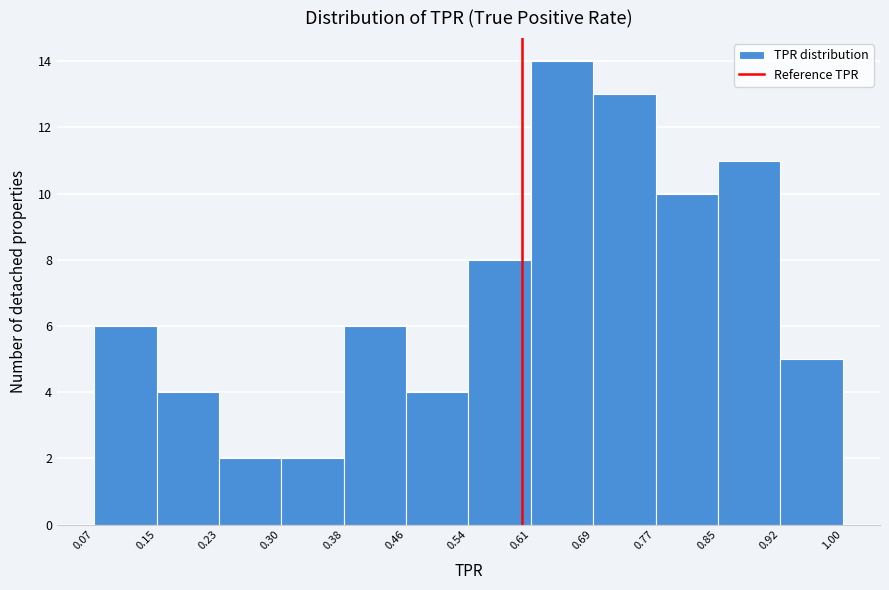

Which range on the x-axis has the tallest bar?

0.61 to 0.69